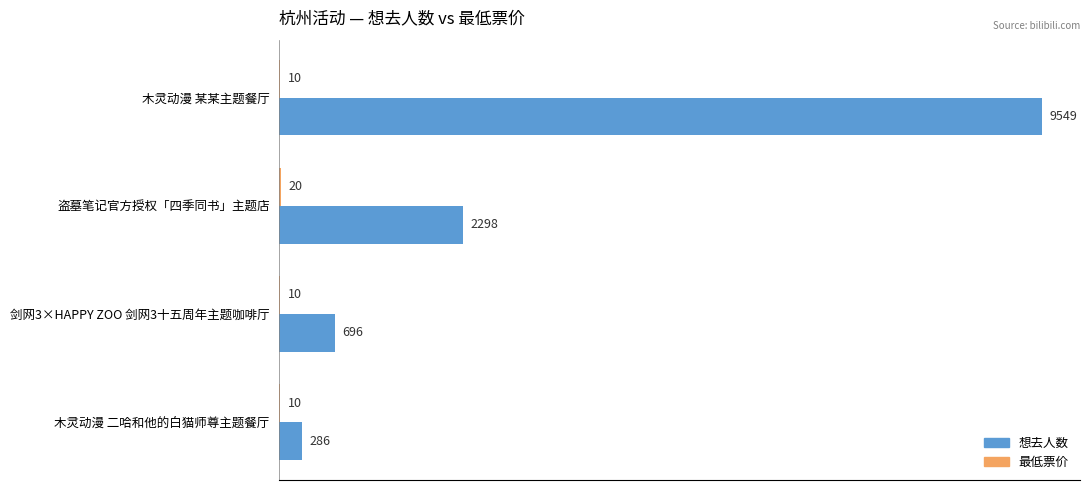

What is the total value across all series at 剑网3×HAPPY ZOO 剑网3十五周年主题咖啡厅?

706